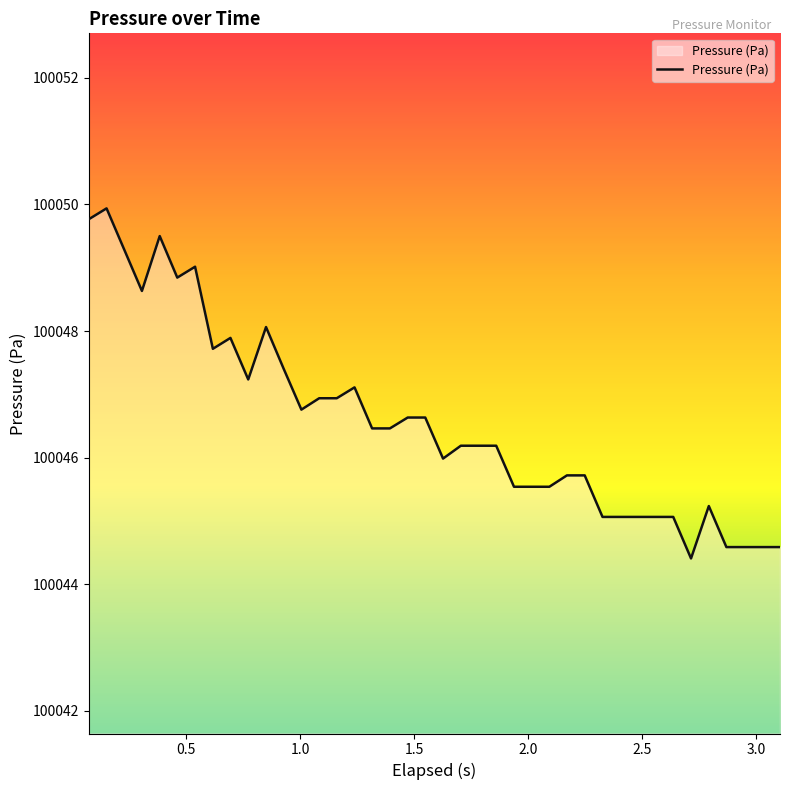

What is the maximum value shown in the chart?

100049.9